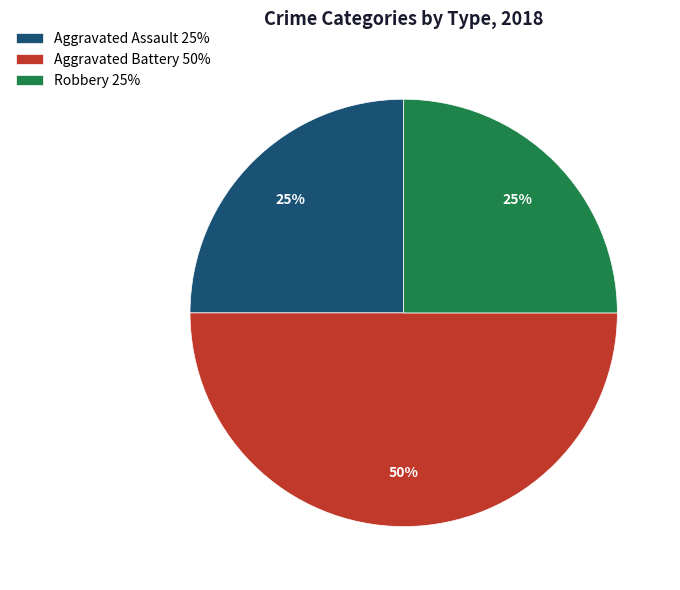

Do Aggravated Battery 50% and Robbery 25% together represent more than half of the pie?

Yes